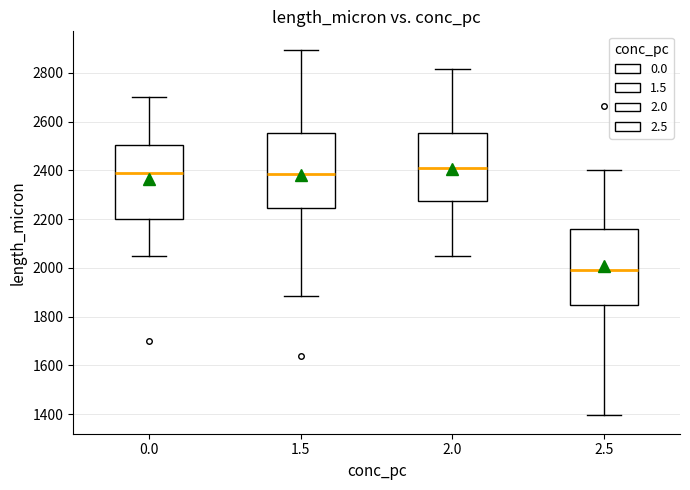

Reading left to right, transcribe this box plot: for each box, give where its median line is, the range the box spans, and where its two whiskers end, as read against the y-axis. The values are not printed on the chart, so give them approximately, as read against the axis.

0.0: median 2400, box 2200 to 2500, whiskers 2060 to 2700
1.5: median 2380, box 2240 to 2560, whiskers 1880 to 2900
2.0: median 2420, box 2280 to 2560, whiskers 2060 to 2820
2.5: median 2000, box 1840 to 2160, whiskers 1400 to 2400